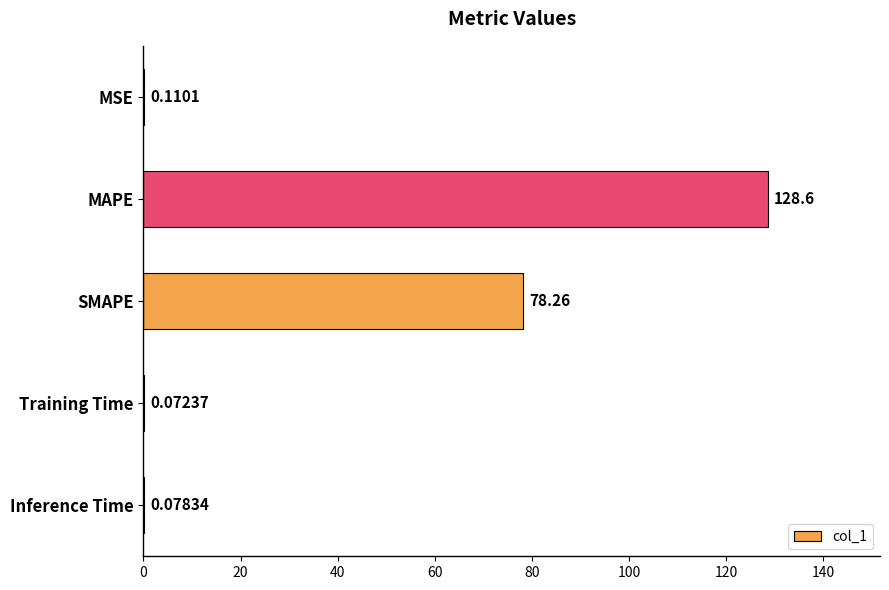

What is the sum of the values at MAPE and MSE?

128.7